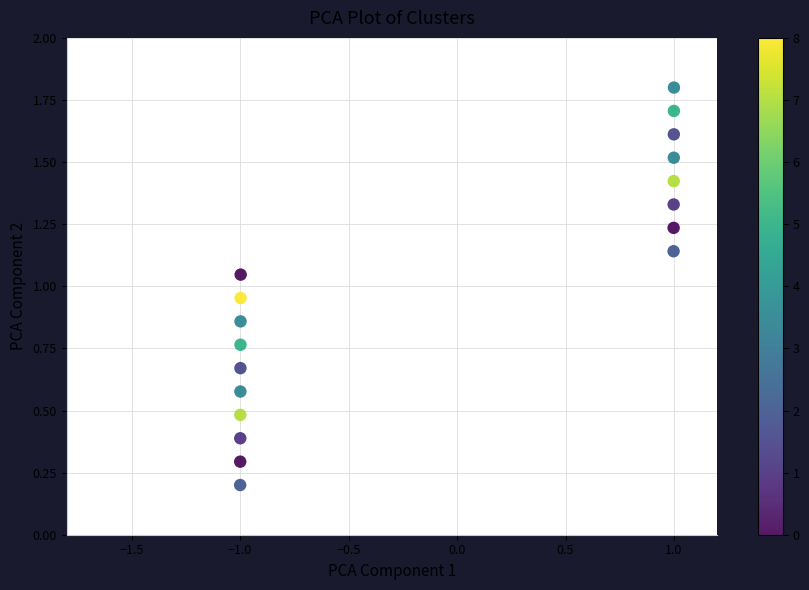

What is the range of X values (max minus min)?

2.0